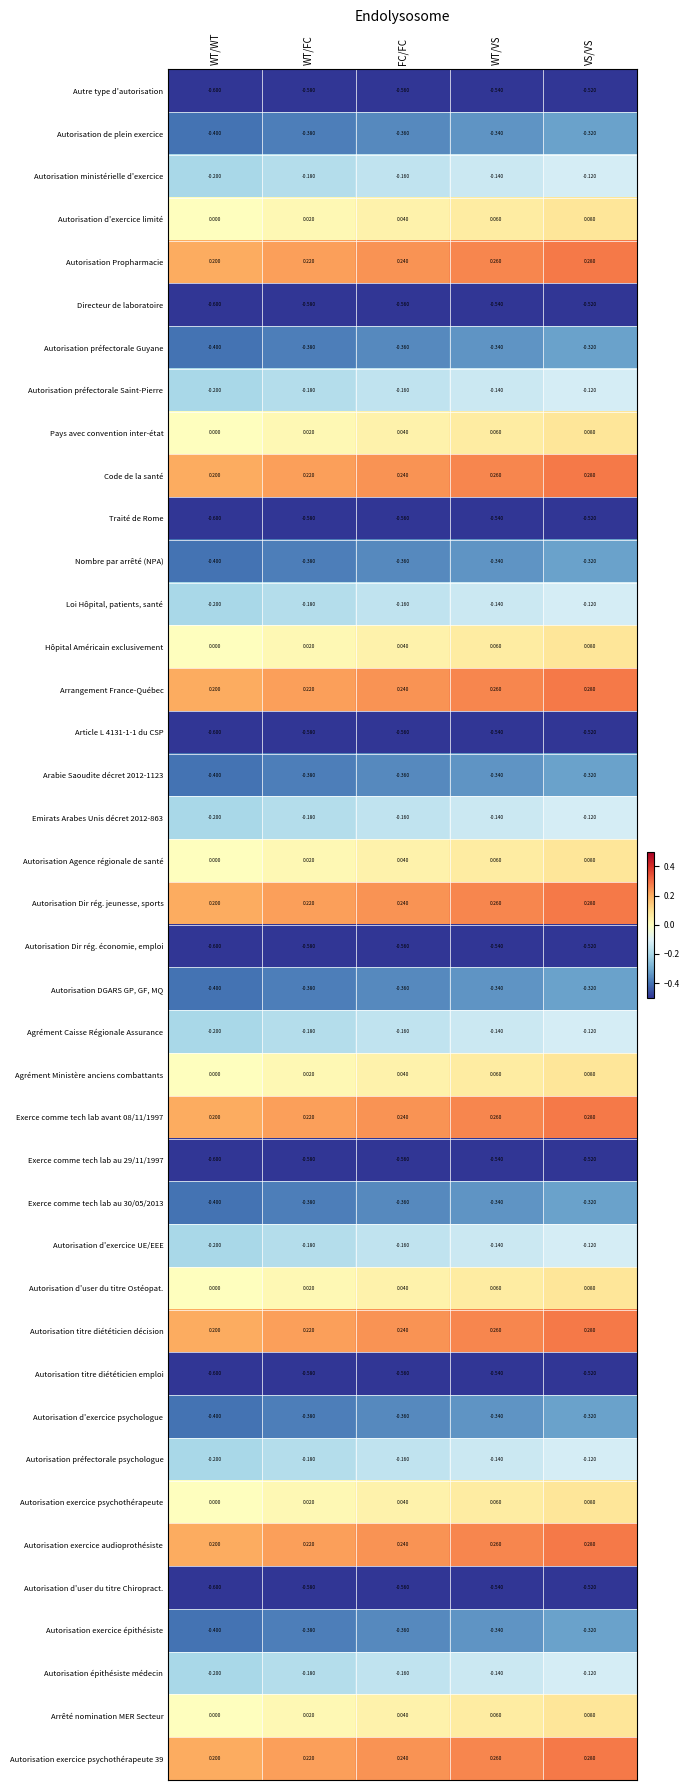

List the labels in order of Autorisation ministérielle d'exercice value, smallest first.

WT/WT, WT/FC, FC/FC, WT/VS, VS/VS